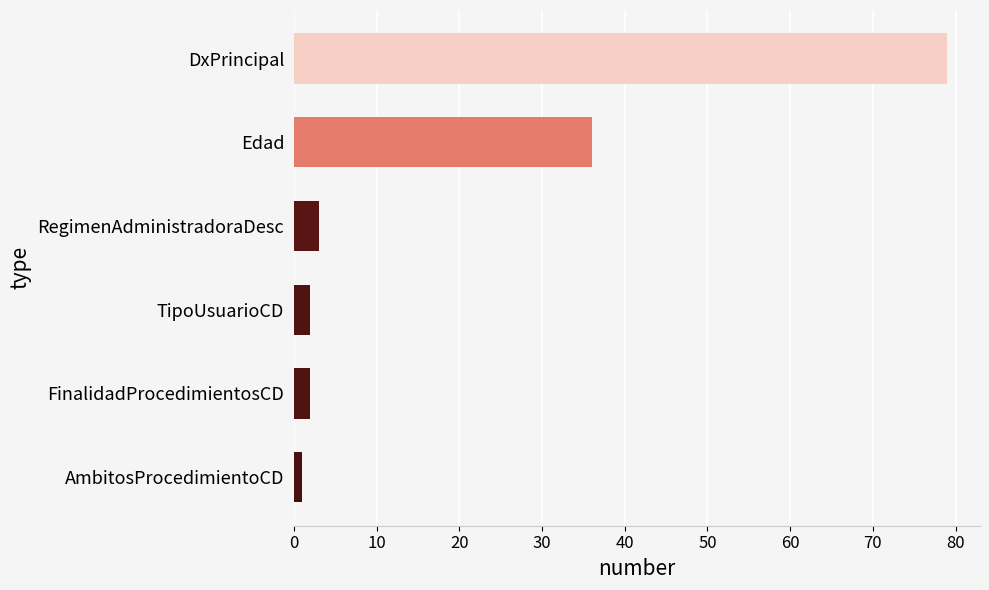

The value at RegimenAdministradoraDesc is 3. True or false?

True